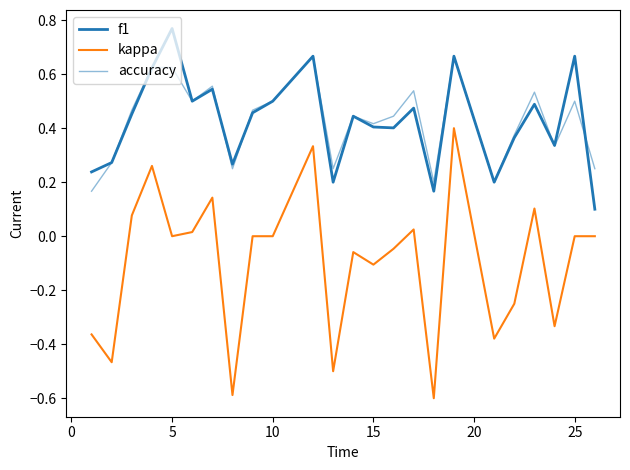

What is the minimum value for f1?

0.1